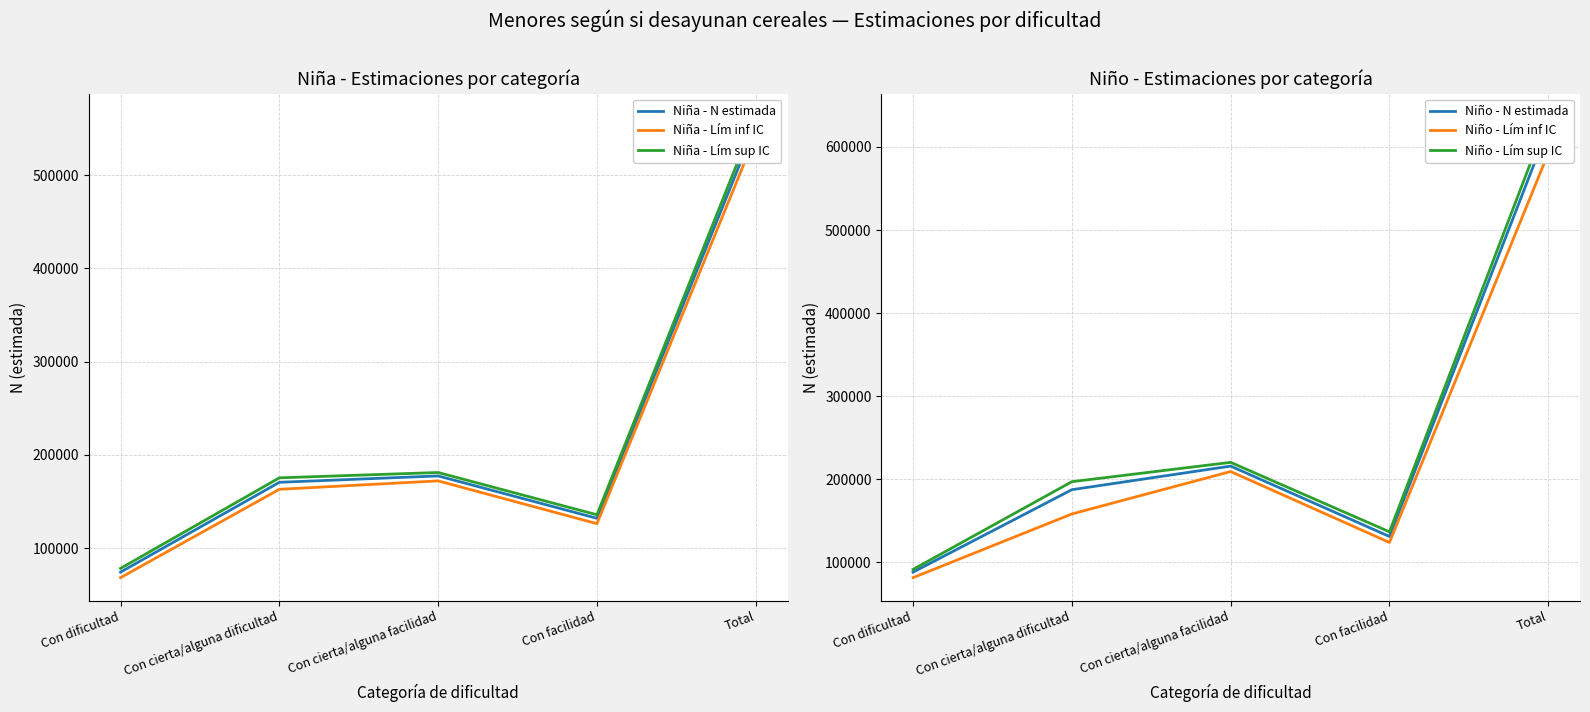

True or false: Niña - Lím inf IC and Niño - N estimada intersect in this chart.

False